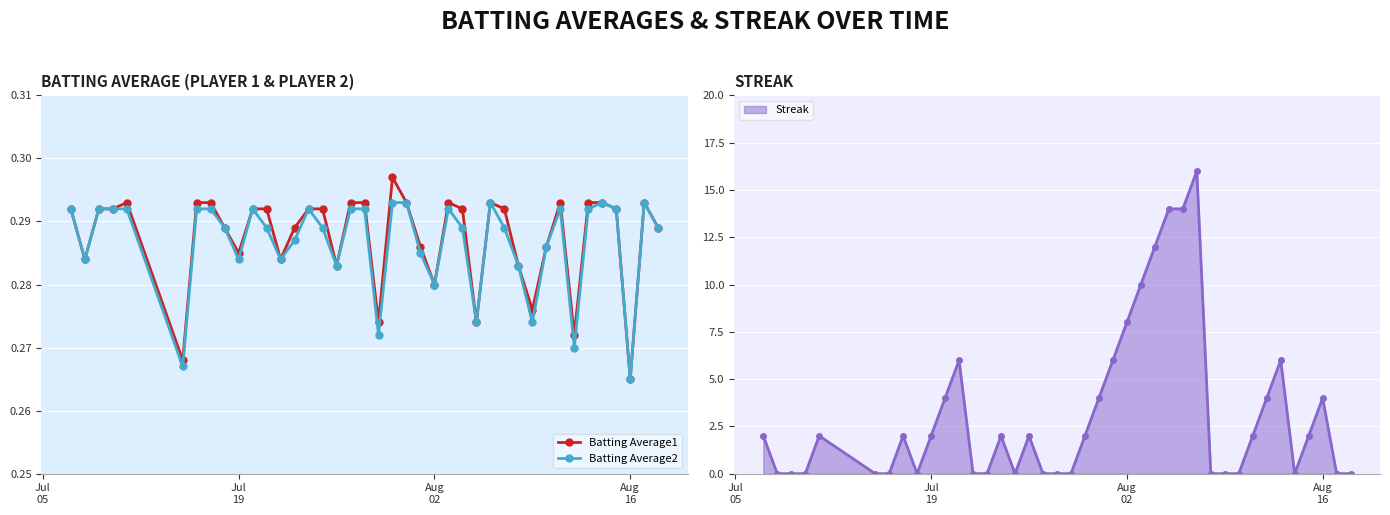

True or false: Batting Average2 has more than 1 points higher than both neighbors.

True